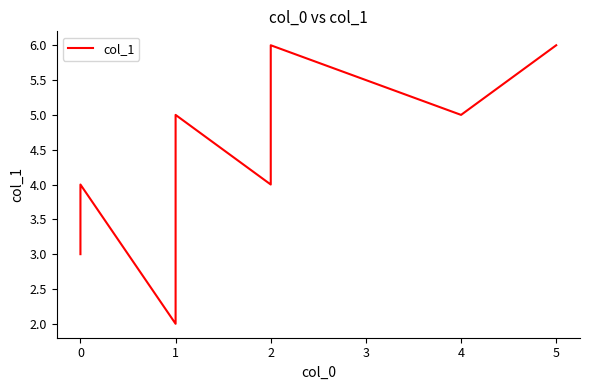

Which has a higher value, 4 or 1?

4